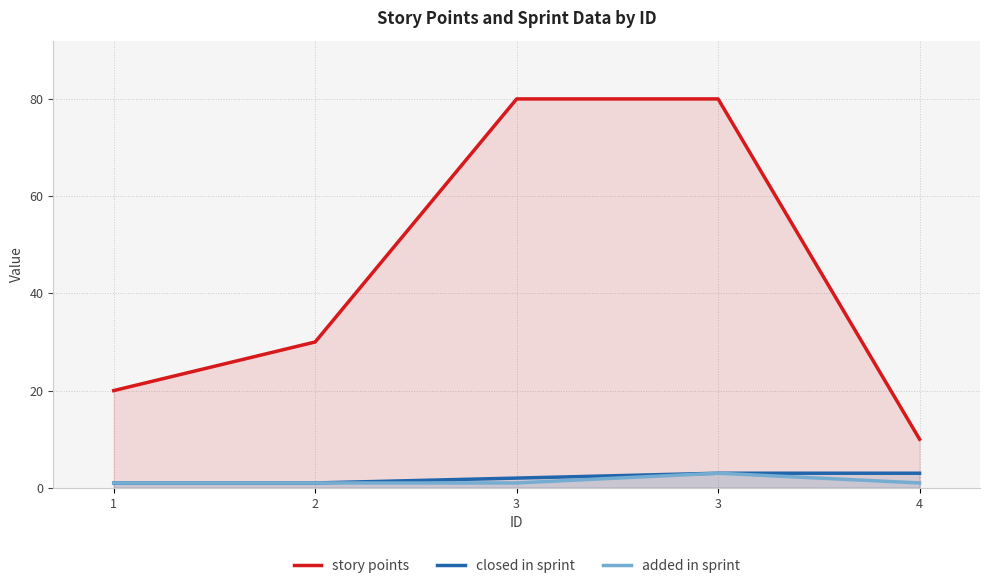

What is the smallest value displayed?

1